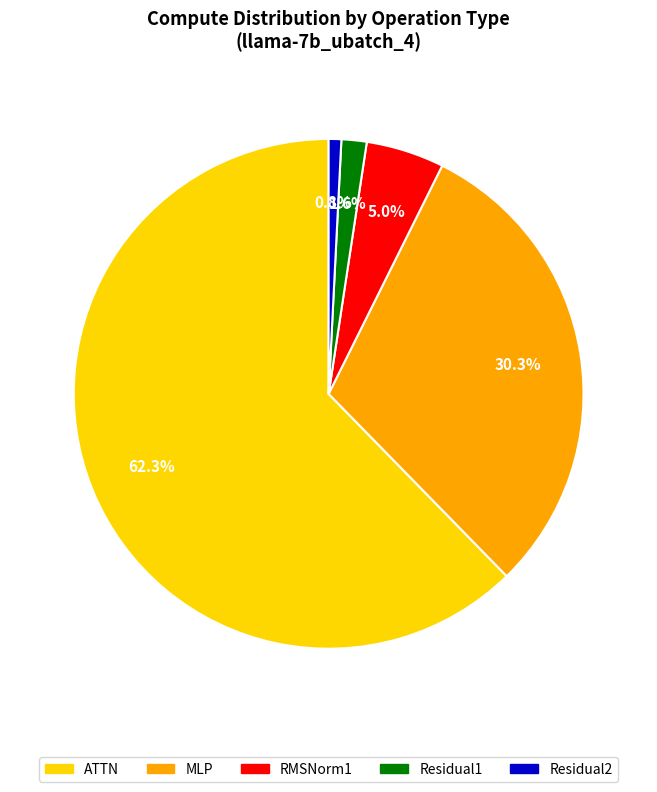

What is the smallest slice in the pie chart?

Residual2